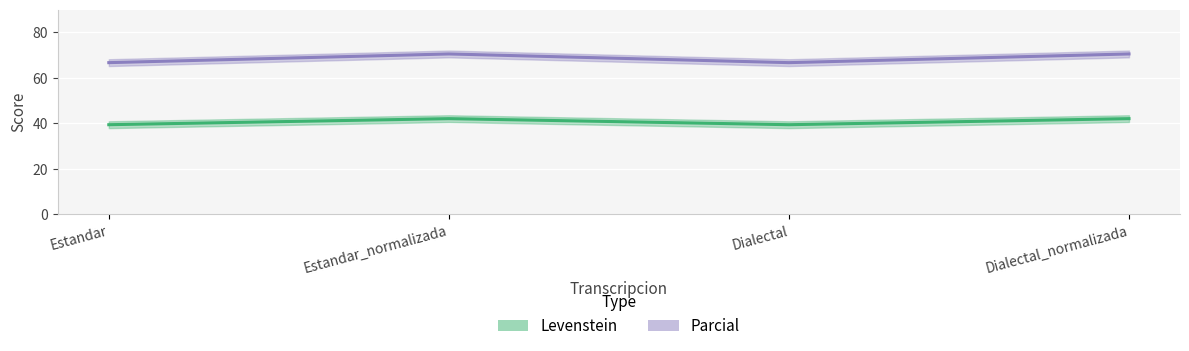

Reading left to right, extract all data points from this chart.

Levenstein: 39.3	42.0	39.3	42.0
Parcial: 66.7	70.5	66.7	70.5